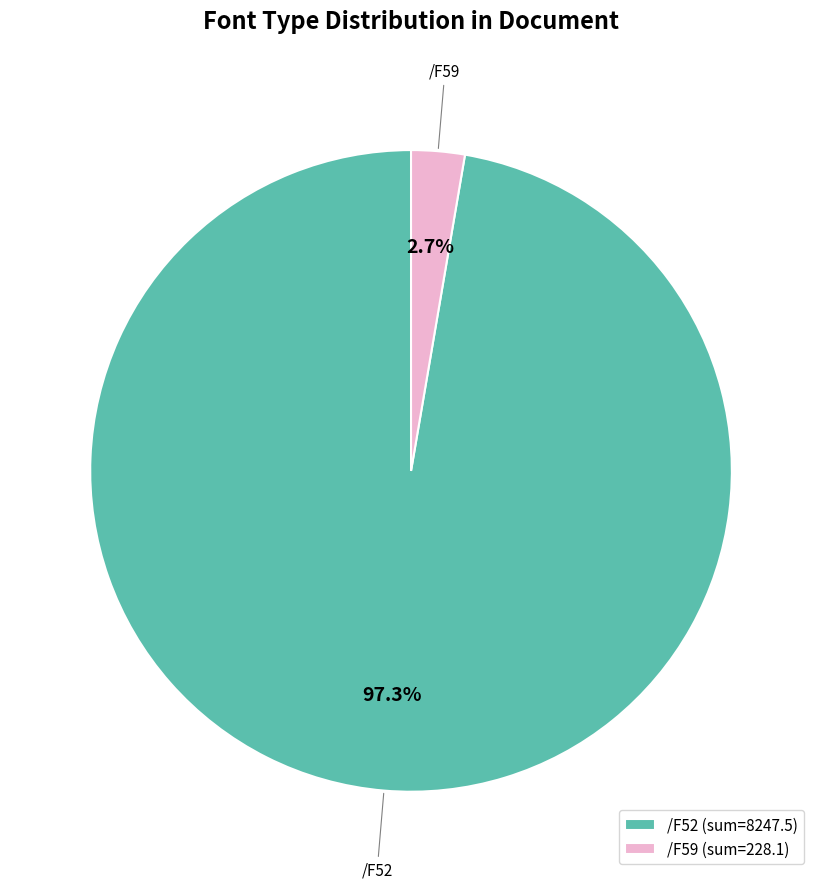

The /F52 slice represents 63% of the pie. True or false?

False